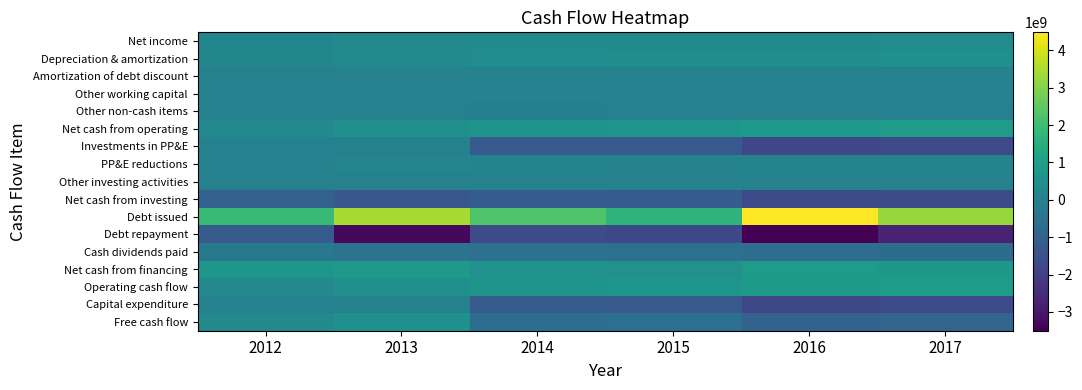

At which category is the sum across all series the highest?

2012